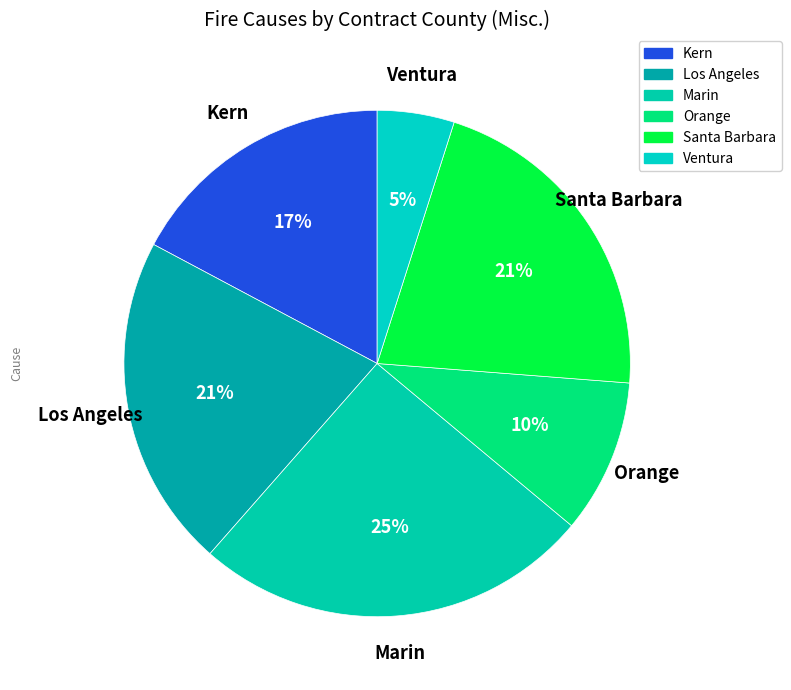

Count the number of slices in the pie.

6